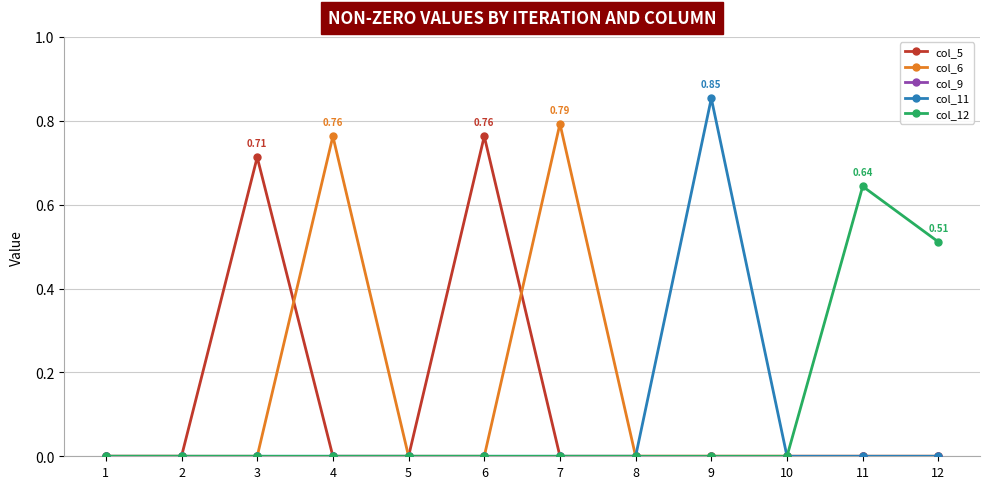

Between 9 and 12, which series saw the biggest shift?

col_11